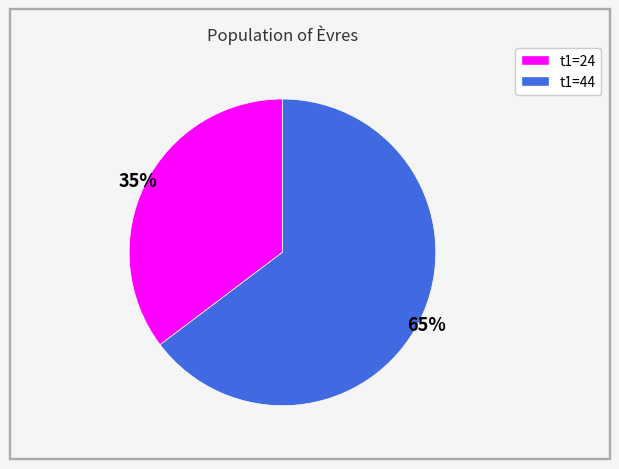

Which has a higher value, t1=44 or t1=24?

t1=44